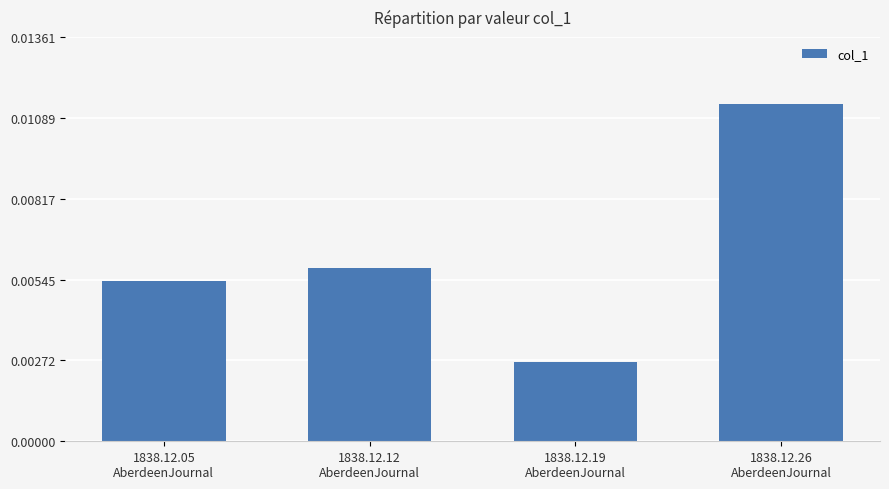

Count the number of categories in the chart.

4